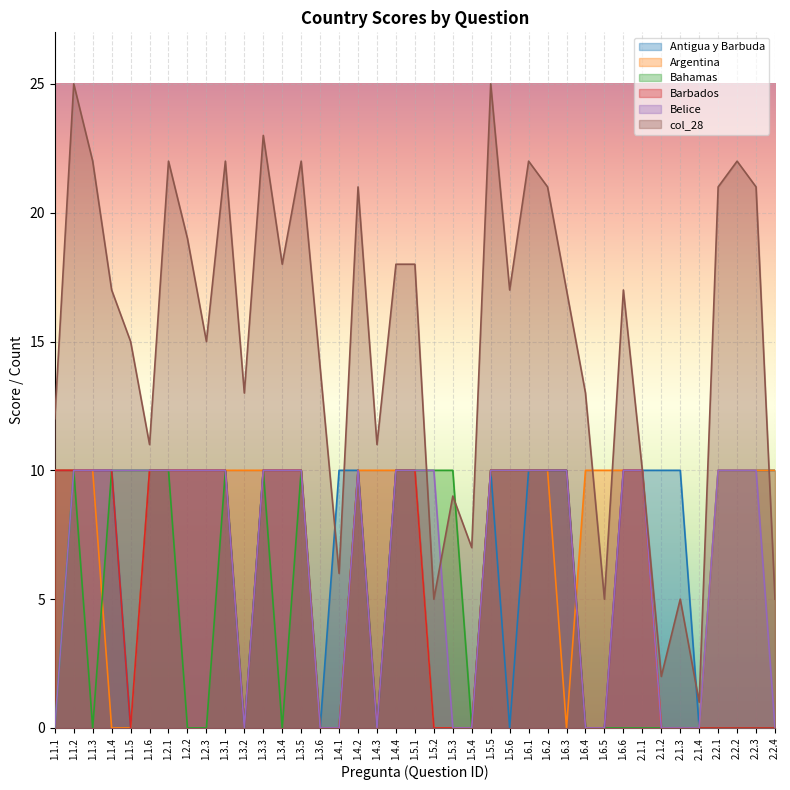

What is the difference between the second highest and second lowest values in the Belice series?

10